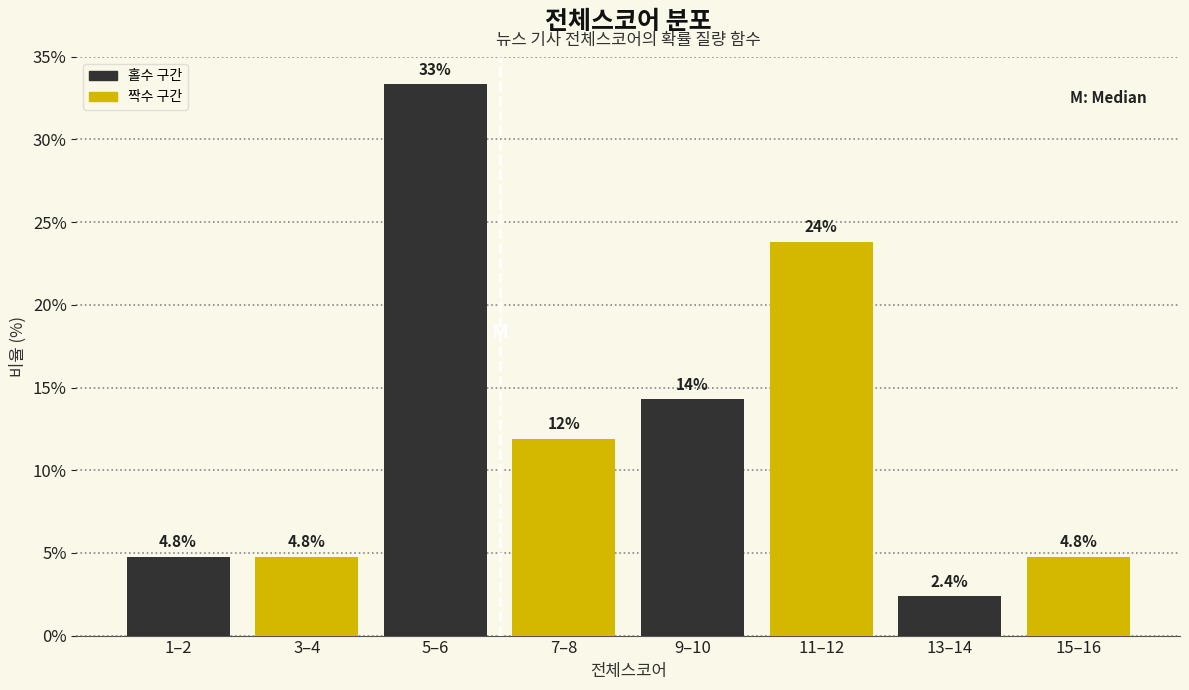

Reading left to right, list all the values displayed in this chart.

1–2=4.8	3–4=4.8	5–6=33.3	7–8=11.9	9–10=14.3	11–12=23.8	13–14=2.4	15–16=4.8